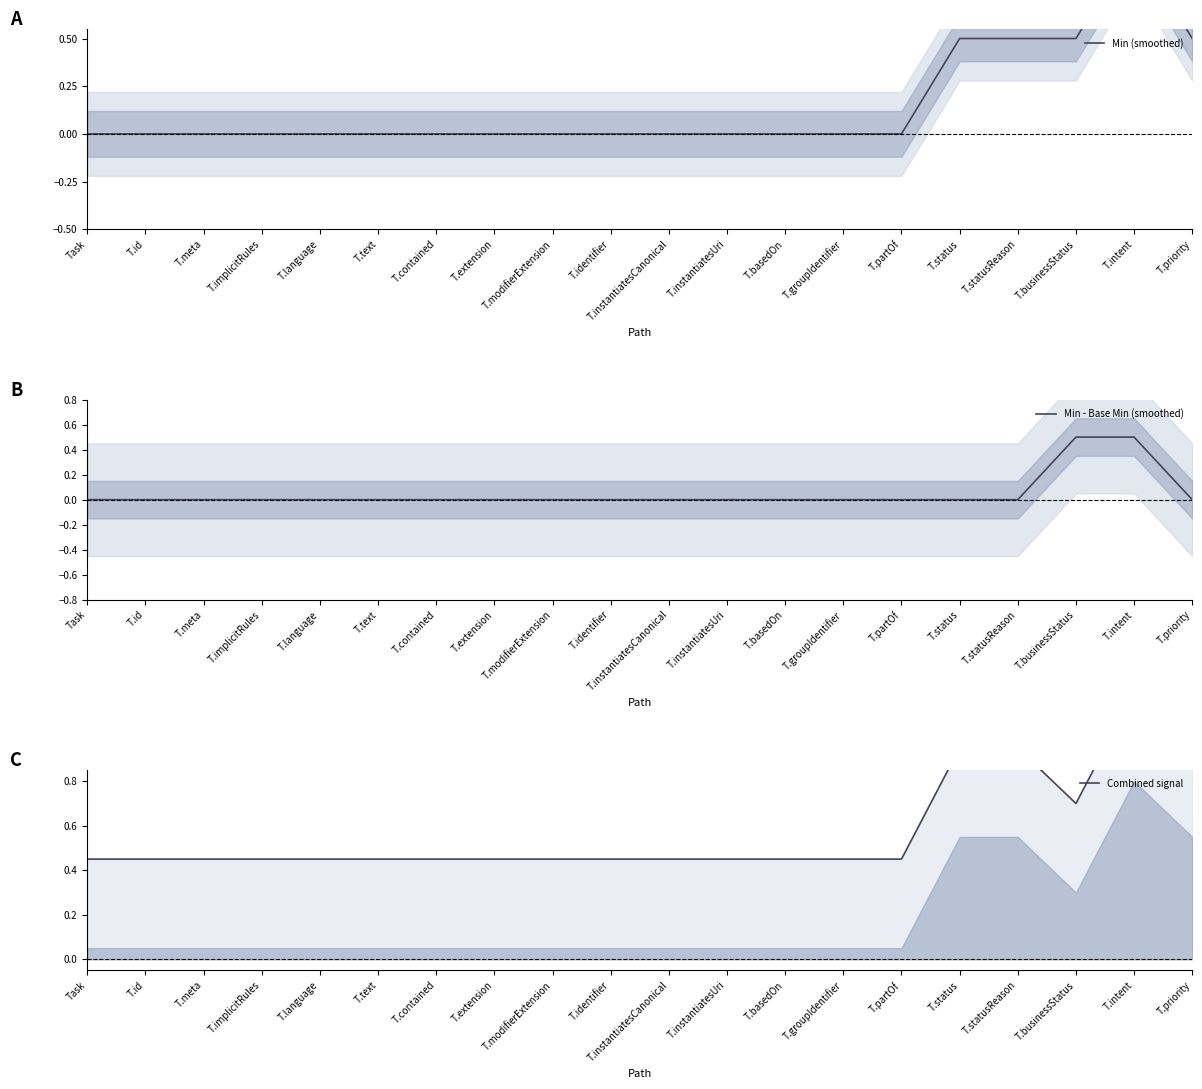

What is the greatest value displayed?

1.2